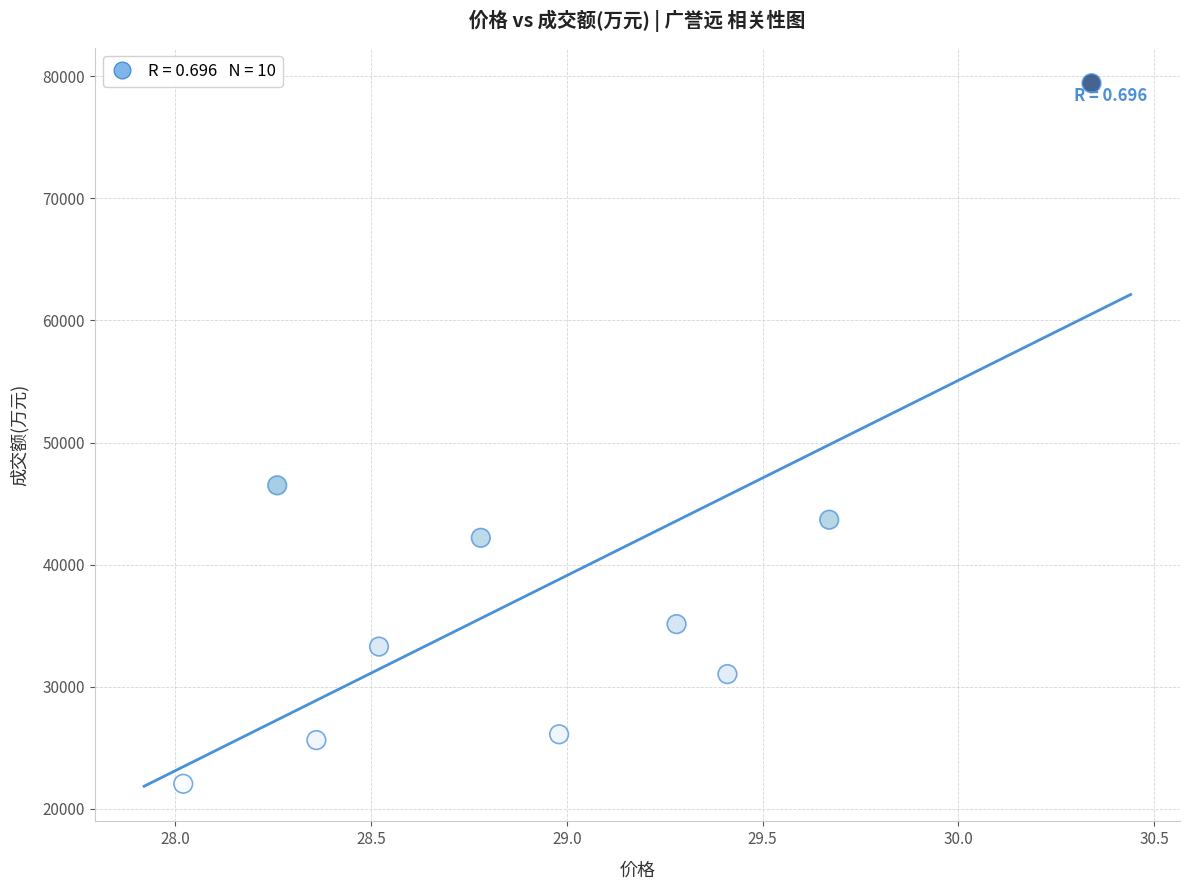

What is the range of Y values (max minus min)?

57396